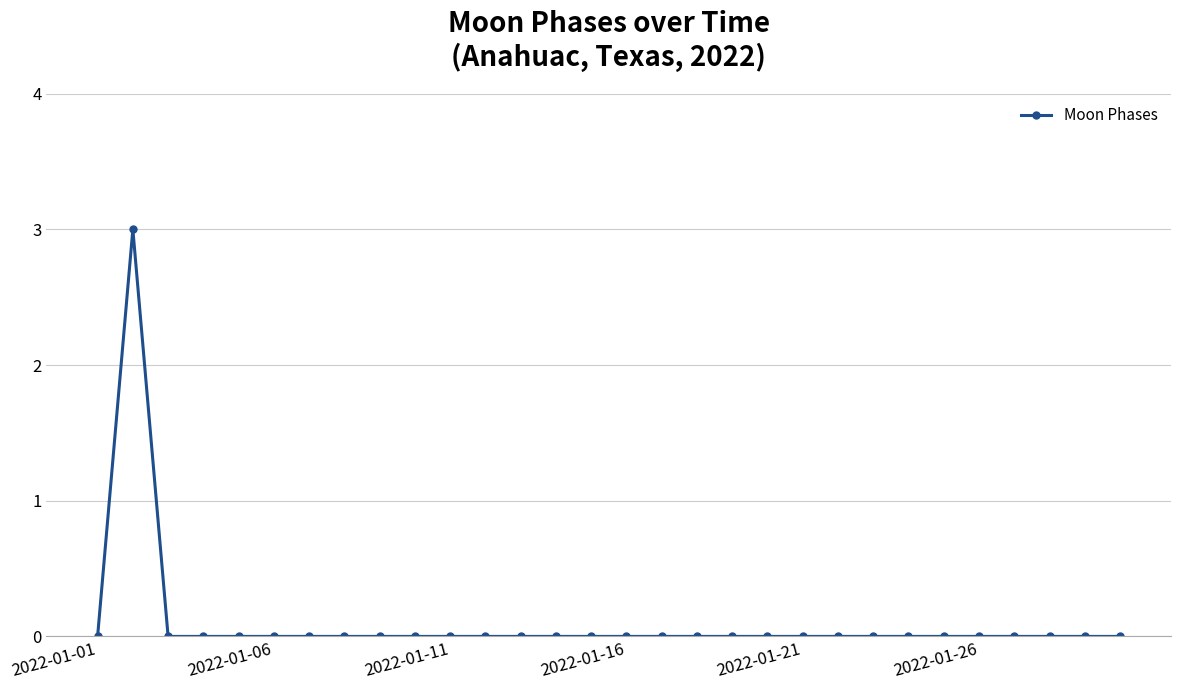

True or false: there are more than 0 points higher than both neighbors.

True